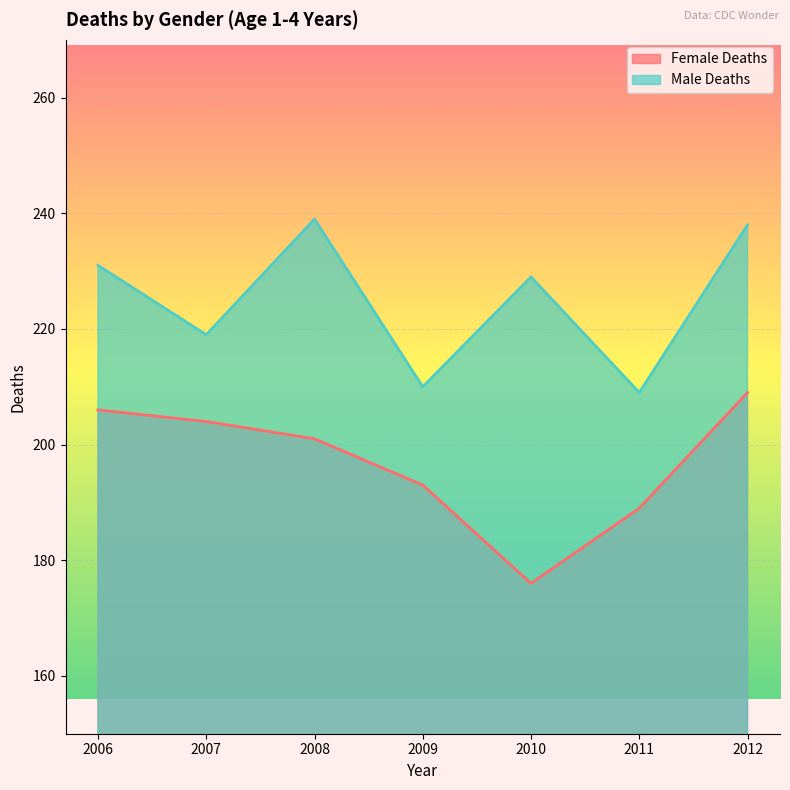

At which label is Female Deaths closest to 192?

2009